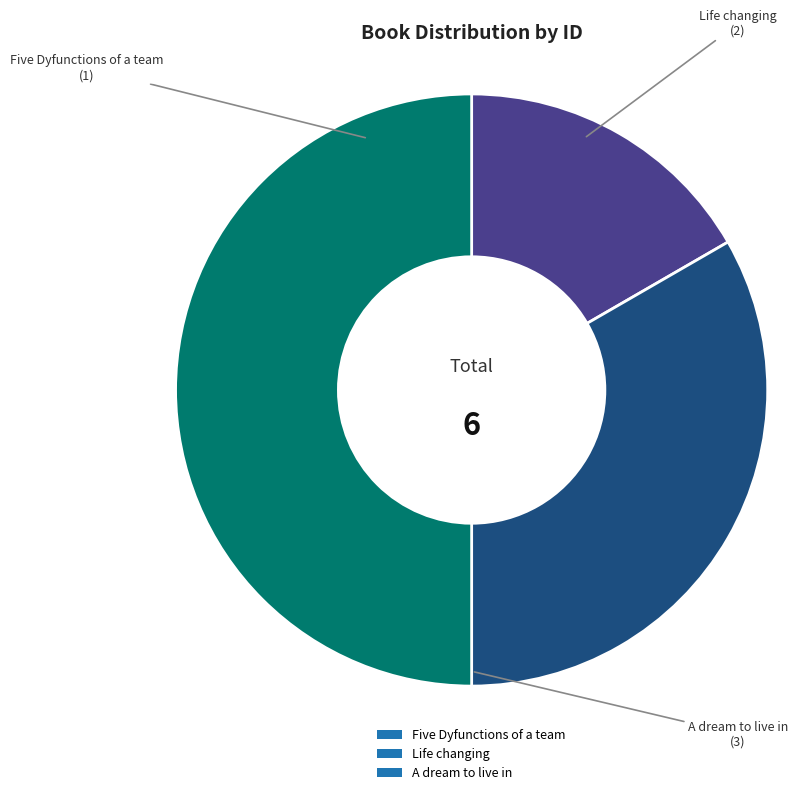

Which slice is the smallest?

Five Dyfunctions of a team